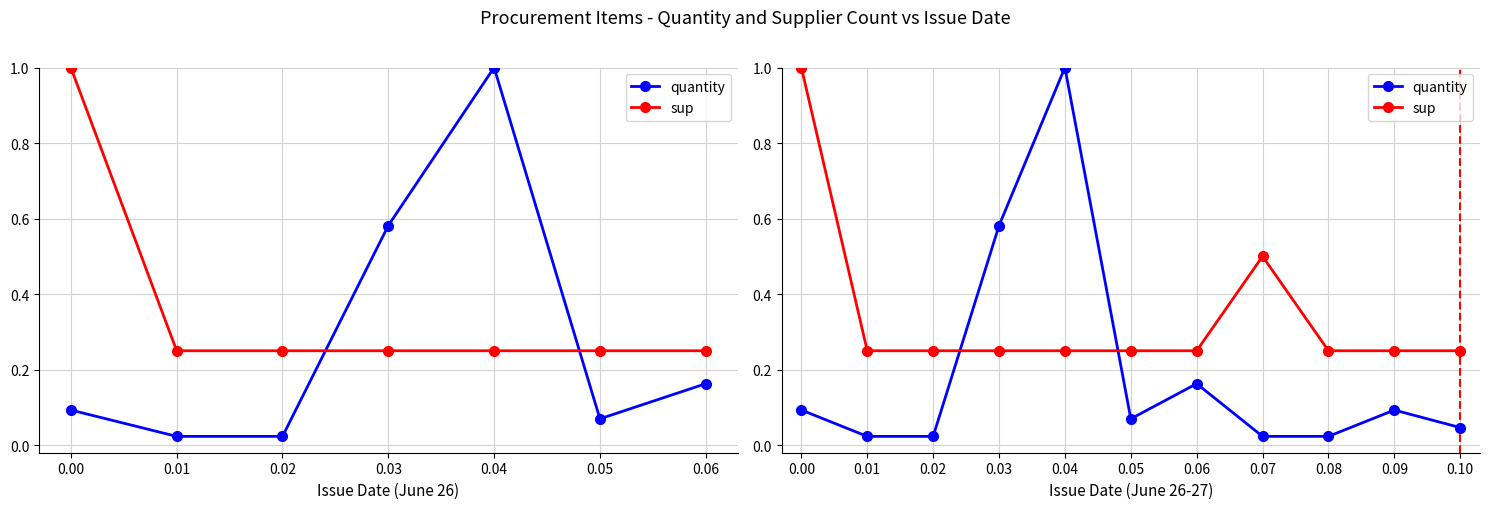

Is it true that sup equals 0.2 at 0.10?

True